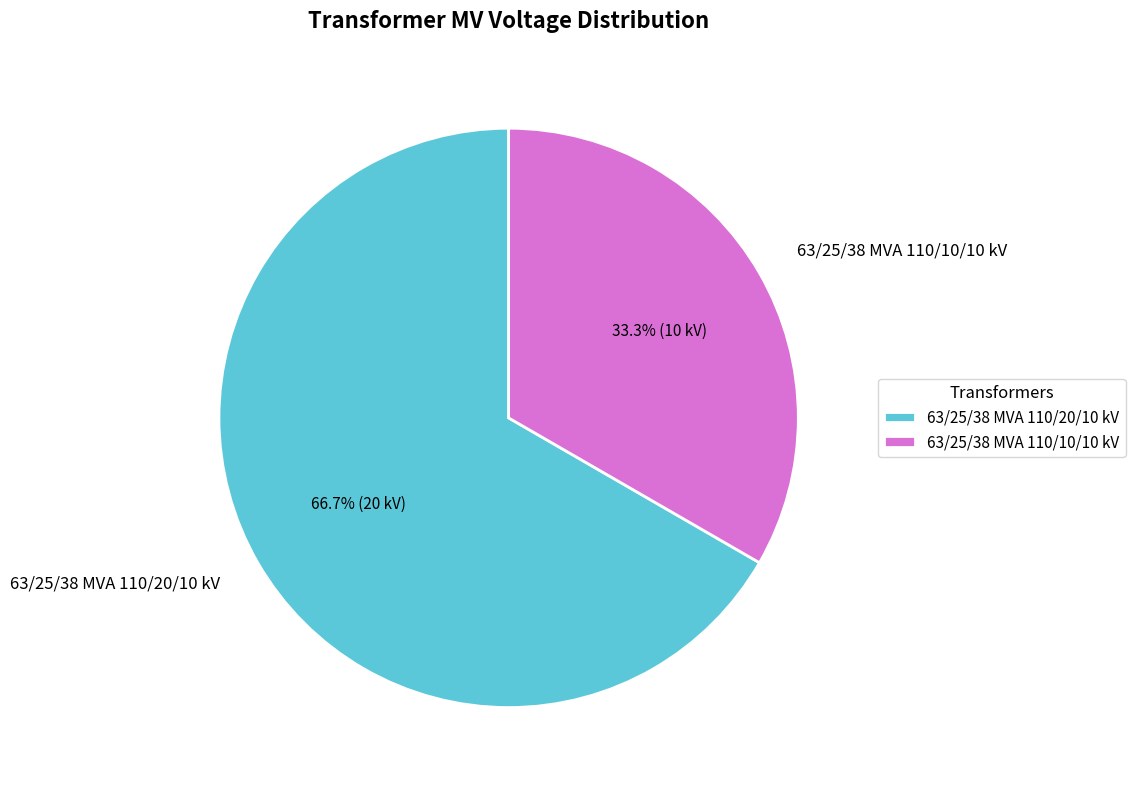

Is there any slice that represents more than half of the pie?

Yes